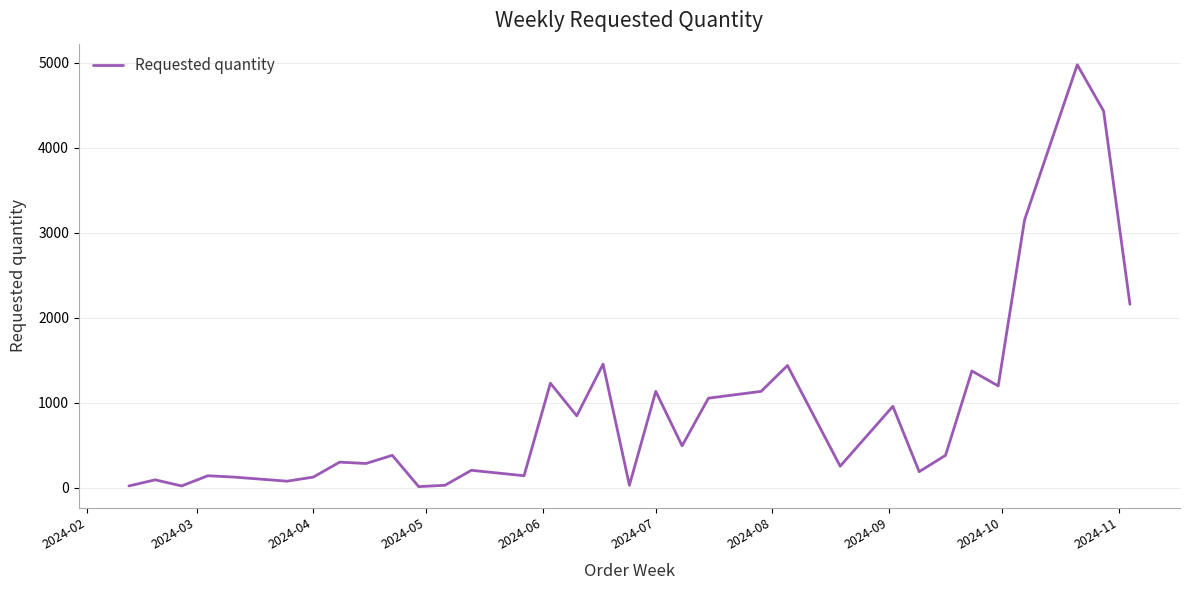

What is the maximum value shown in the chart?

4976